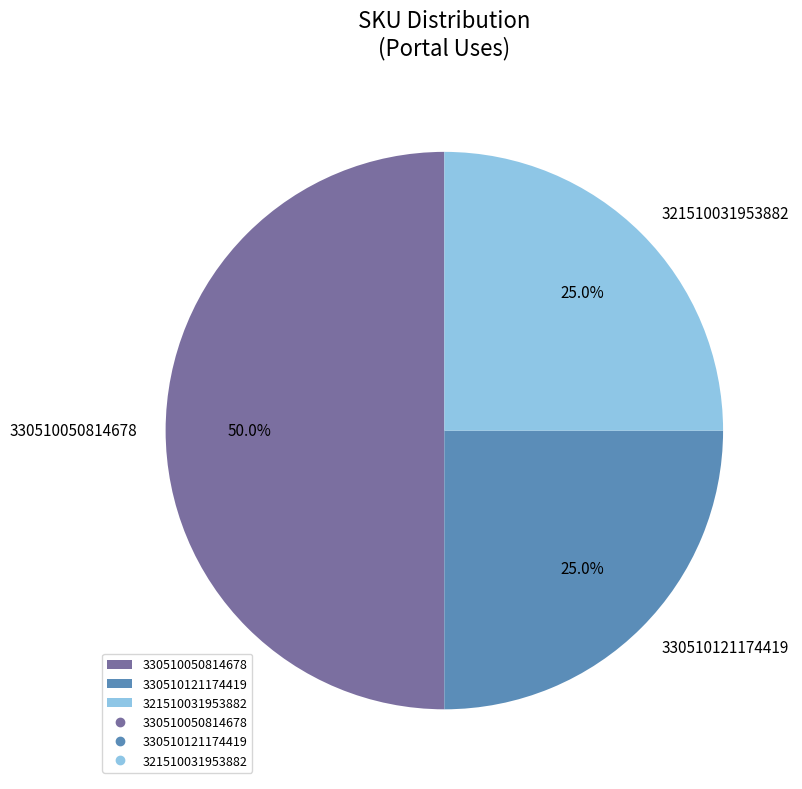

What is the ratio of the value at 330510121174419 to the value at 330510050814678?

0.5